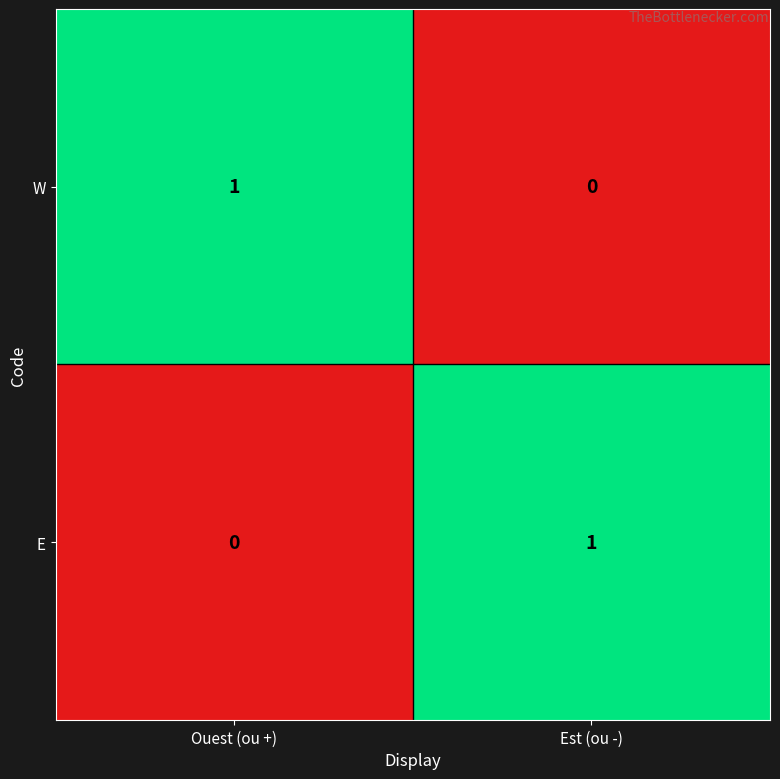

Count the number of categories in the chart.

2